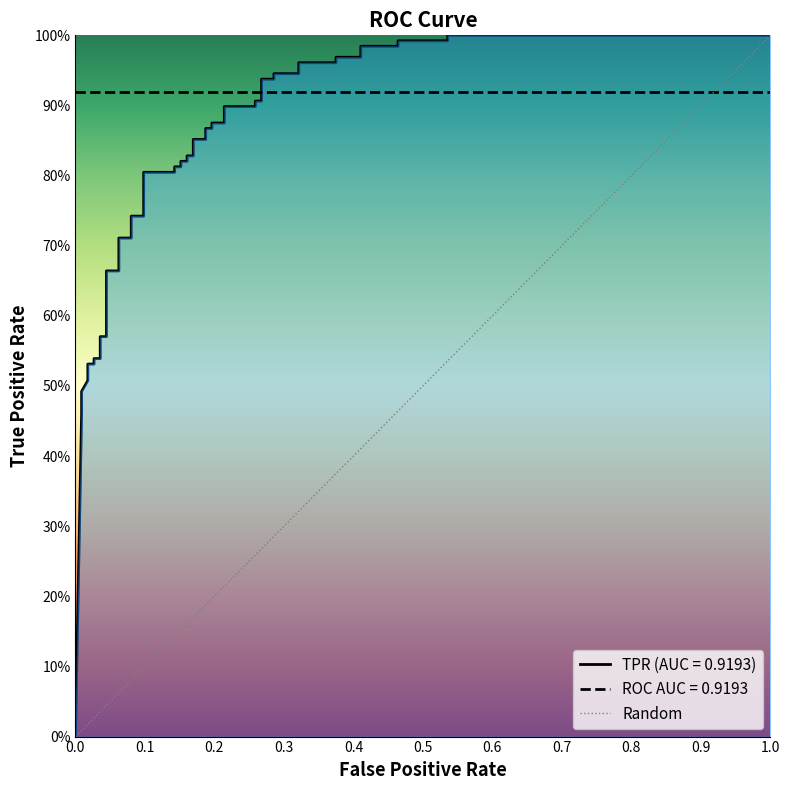

What is the difference between the maximum and minimum values?

1